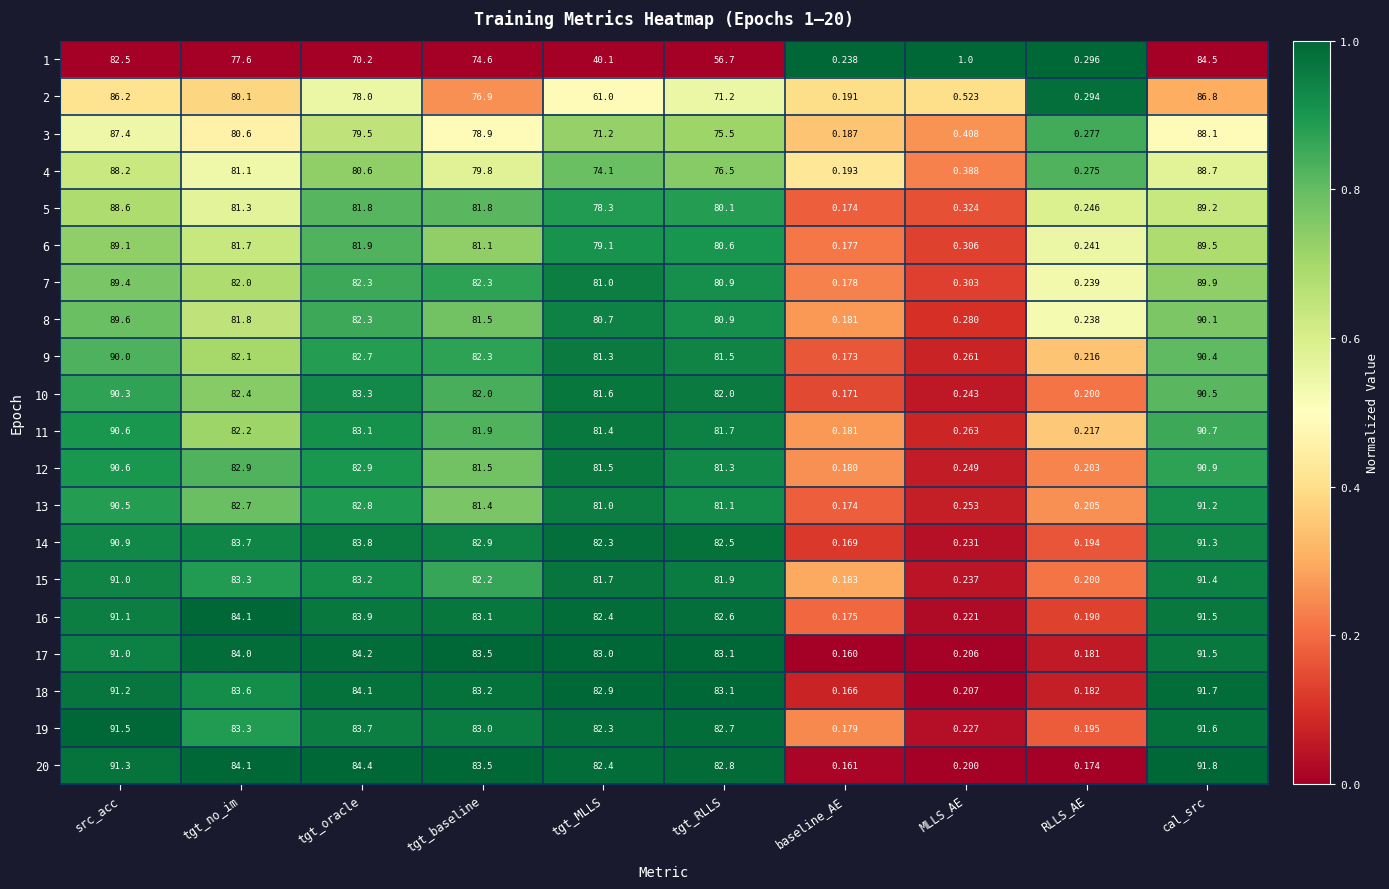

Where does the 18 series first go above 83?

src_acc